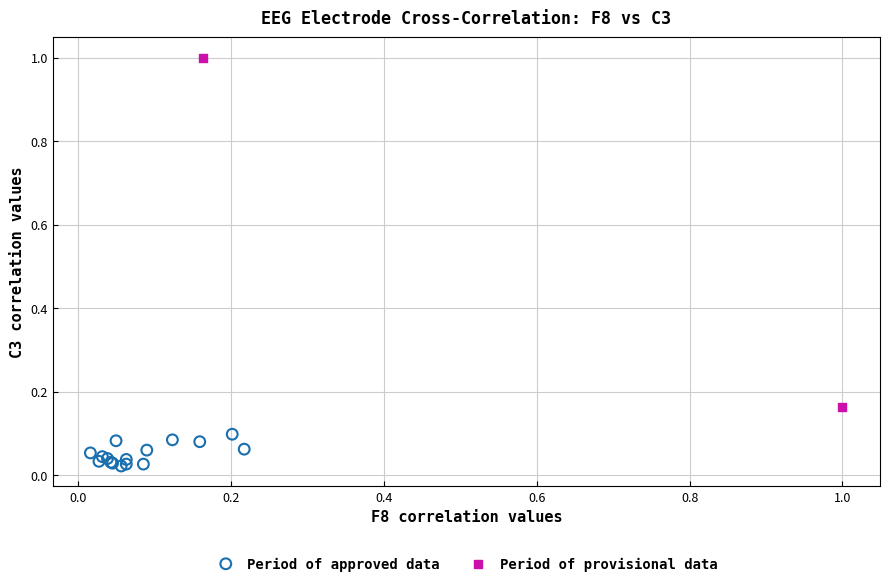

What are all the series names shown in the legend?

Period of approved data, Period of provisional data